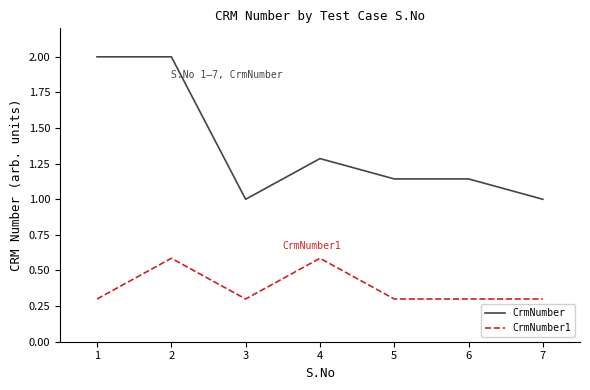

Where is the first local minimum for CrmNumber?

3